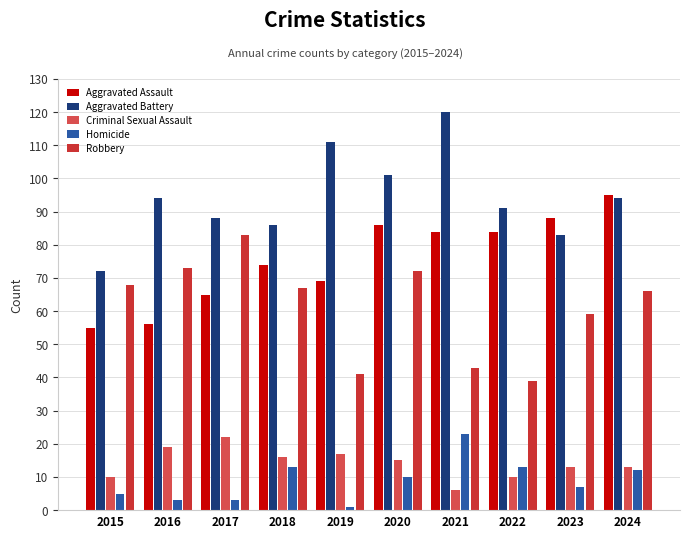

At how many categories does at least one series exceed 41?

10